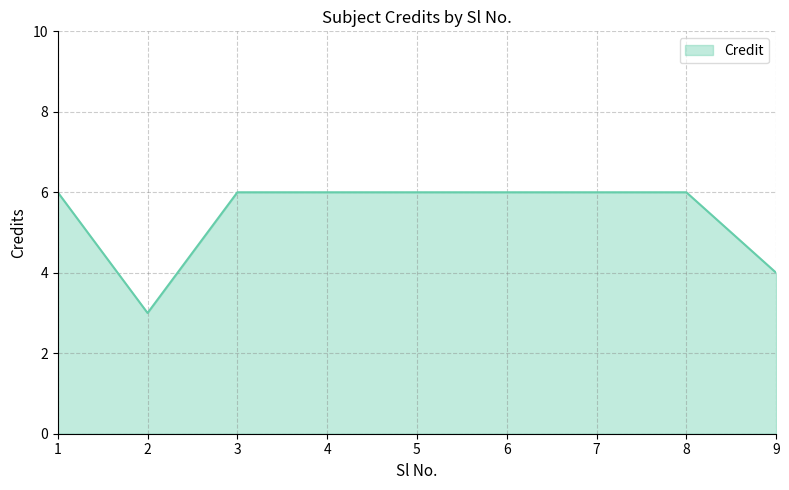

What is the smallest value displayed?

3